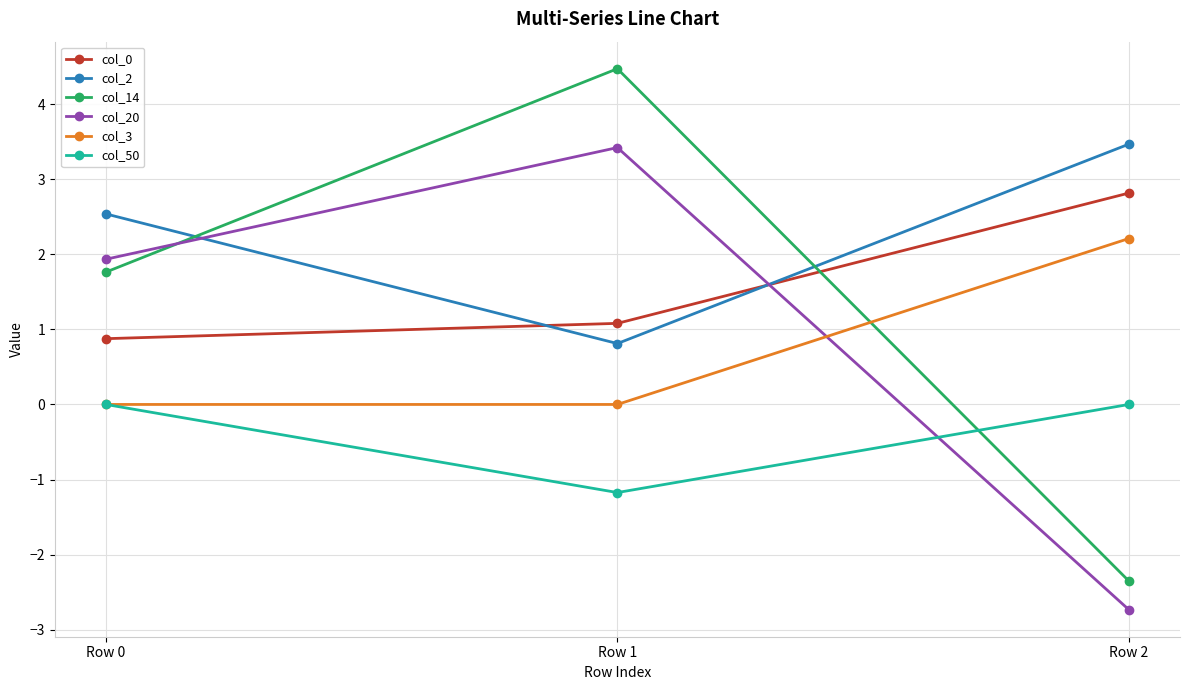

Reading right to left, transcribe all the data shown in this chart.

col_0: Row 2=2.8	Row 1=1.1	Row 0=0.9
col_2: Row 2=3.5	Row 1=0.8	Row 0=2.5
col_14: Row 2=-2.4	Row 1=4.5	Row 0=1.8
col_20: Row 2=-2.7	Row 1=3.4	Row 0=1.9
col_3: Row 2=2.2	Row 1=0.0	Row 0=0.0
col_50: Row 2=0.0	Row 1=-1.2	Row 0=0.0